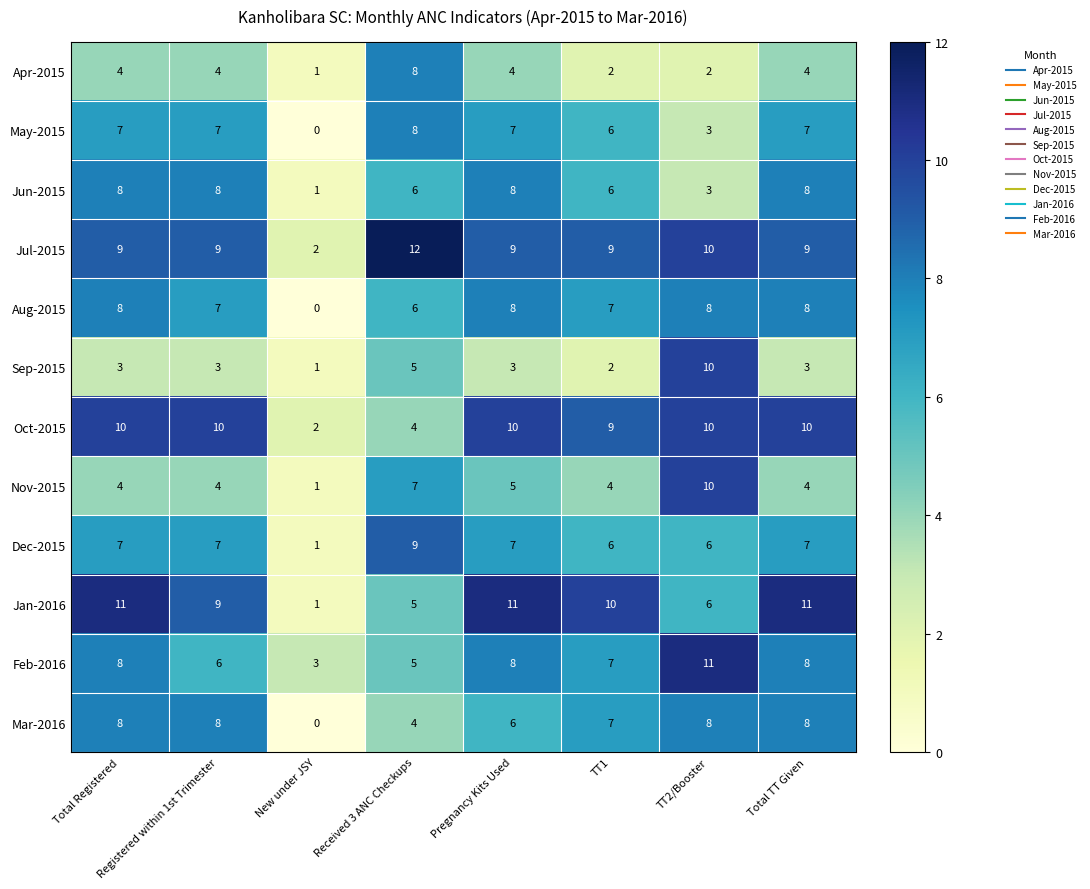

What is the highest value of the May-2015 series?

8